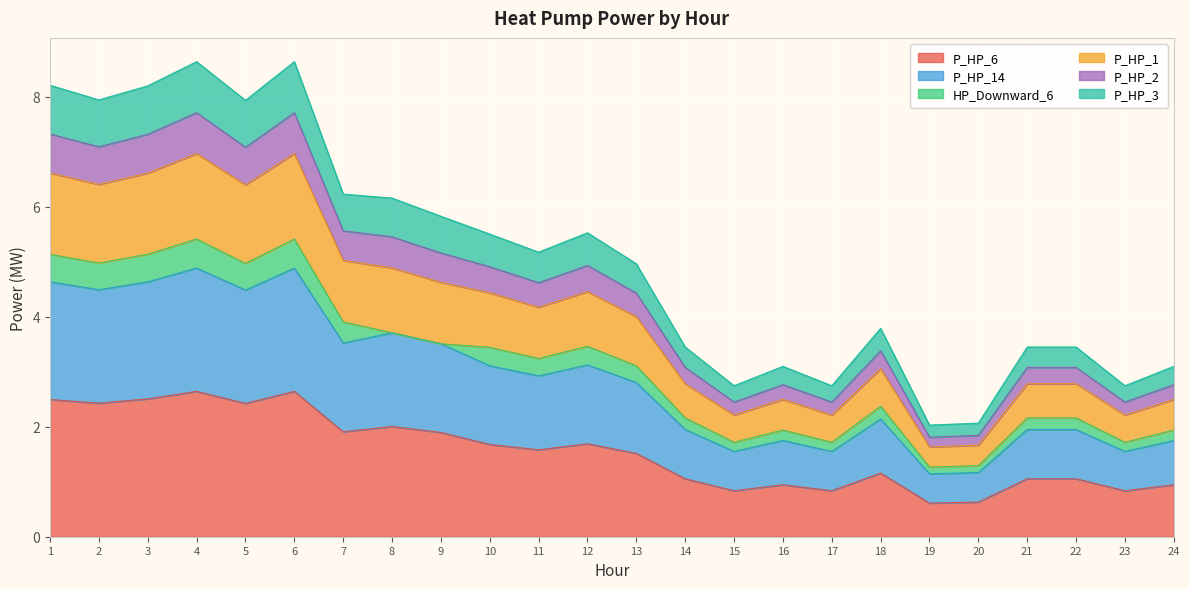

At how many categories does at least one series exceed 5?

12